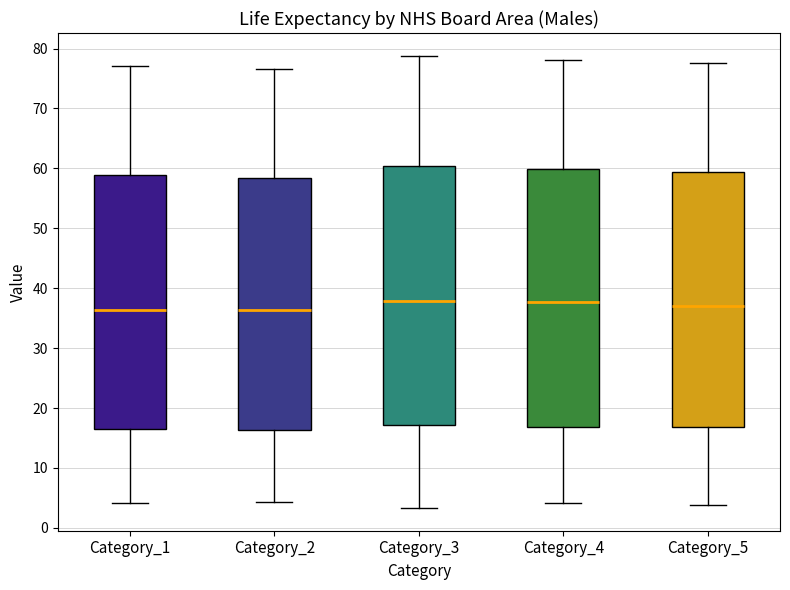

Reading left to right, read every box against the y-axis: the position of its median line, the range the box covers, and the ends of its whiskers. The values are not printed on the chart, so give them approximately, as read against the axis.

Category_1: median 36, box 16 to 59, whiskers 4 to 77
Category_2: median 36, box 16 to 58, whiskers 4 to 77
Category_3: median 38, box 17 to 60, whiskers 3 to 79
Category_4: median 38, box 17 to 60, whiskers 4 to 78
Category_5: median 37, box 17 to 59, whiskers 4 to 78